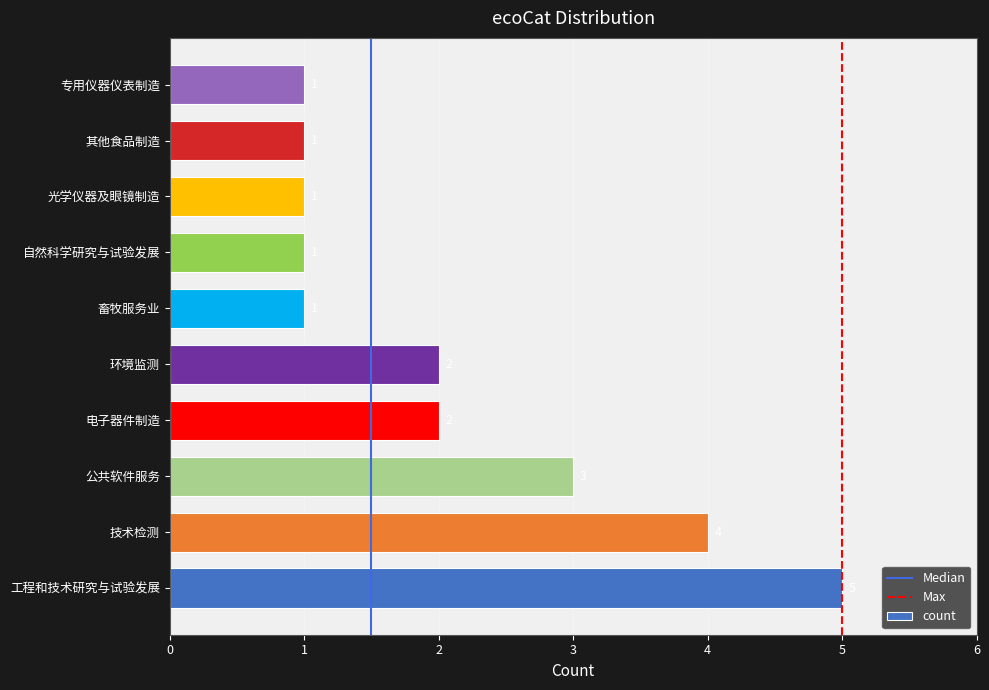

What is the maximum value shown in the chart?

5